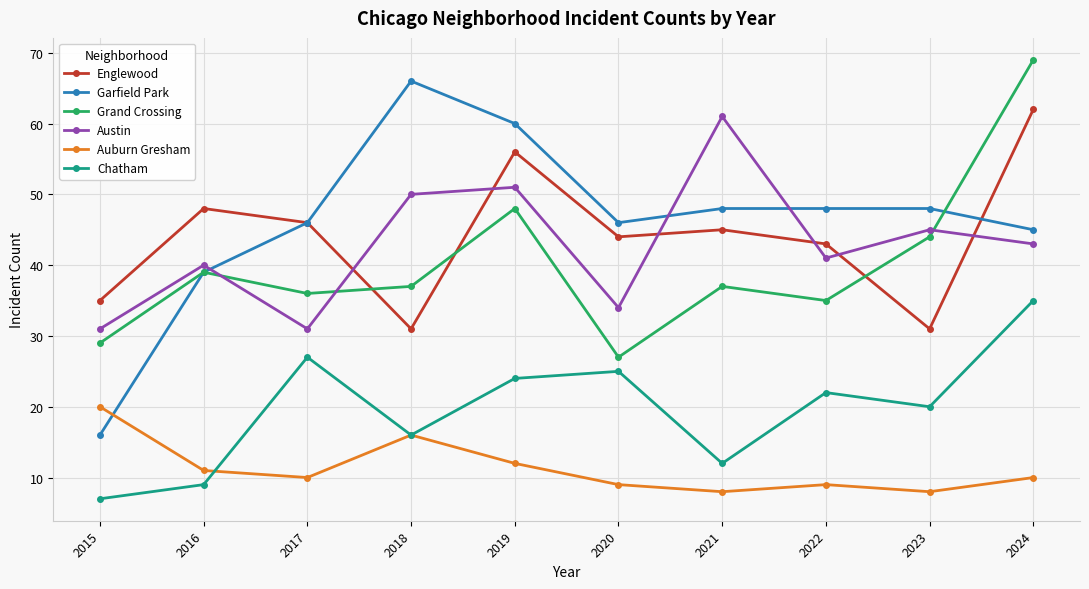

The value of Grand Crossing at 2020 is 7. True or false?

False